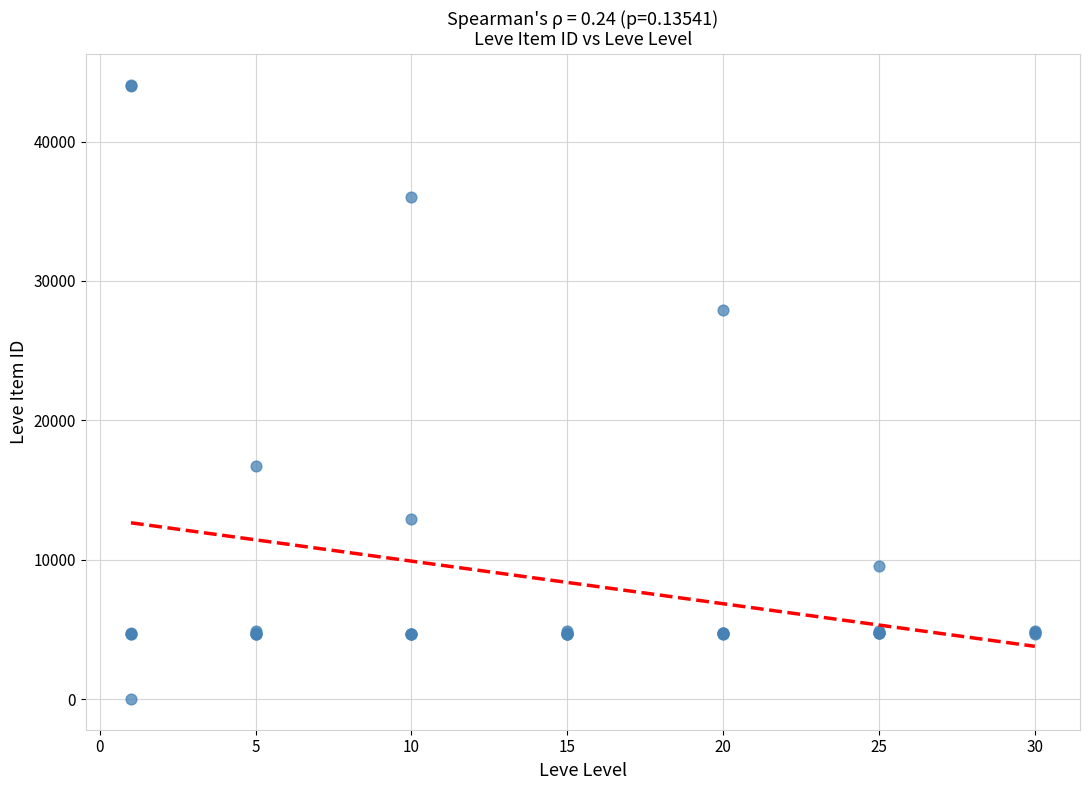

What Y value in the scatter plot is closest to 22050?

16734